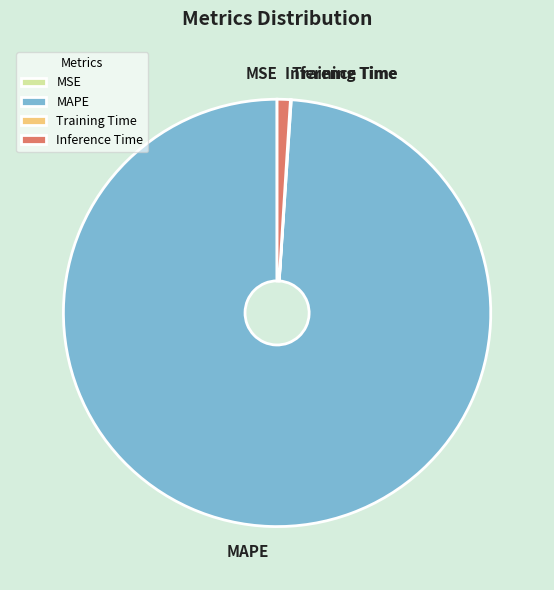

Which slice is the largest?

MAPE